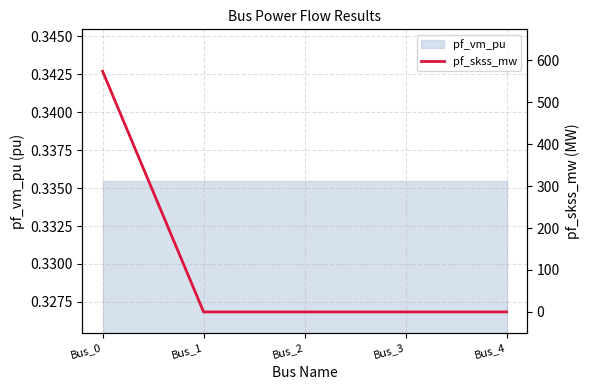

True or false: the data shows 0.0 at Bus_3.

True